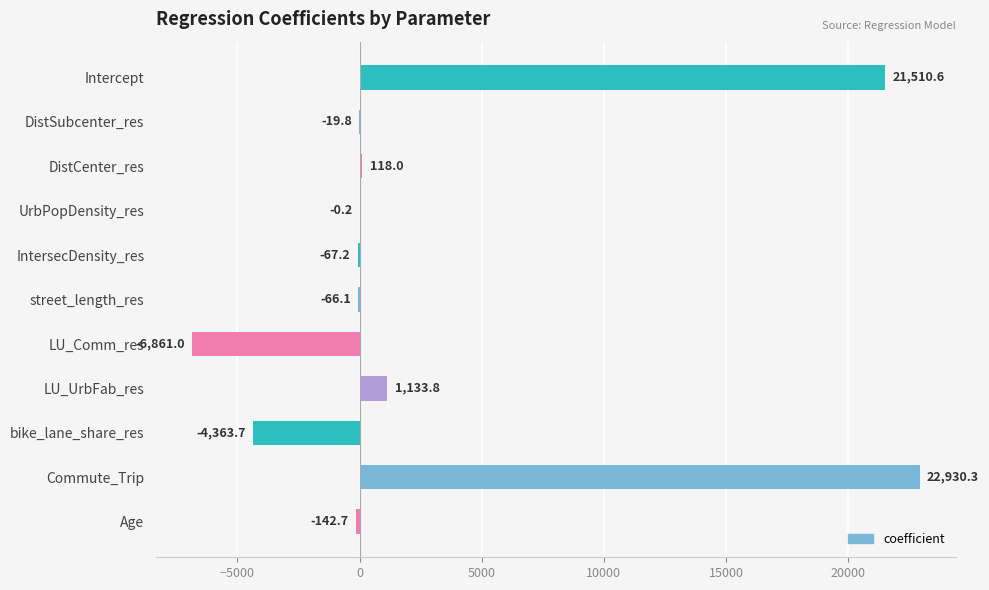

At which label is the value closest to 8034?

LU_UrbFab_res